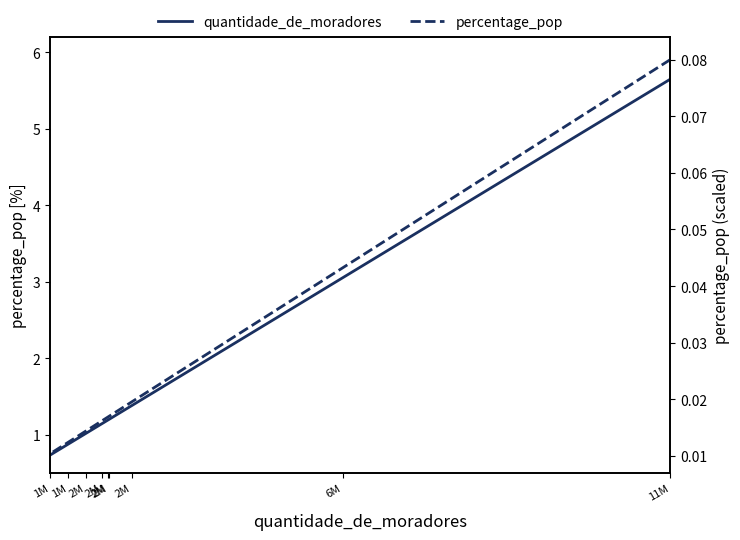

At which label does percentage_pop reach its peak?

11M